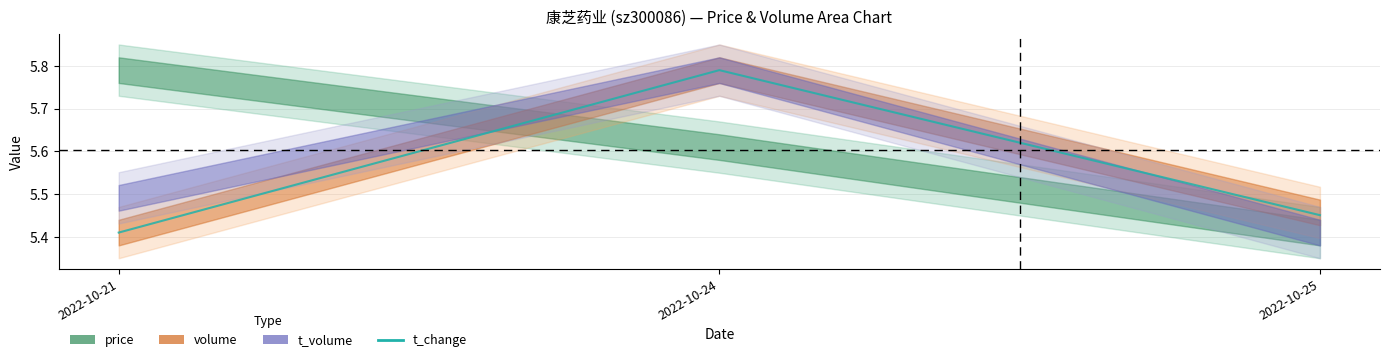

What is the ratio of the value at 2022-10-21 to the value at 2022-10-25?

1.0